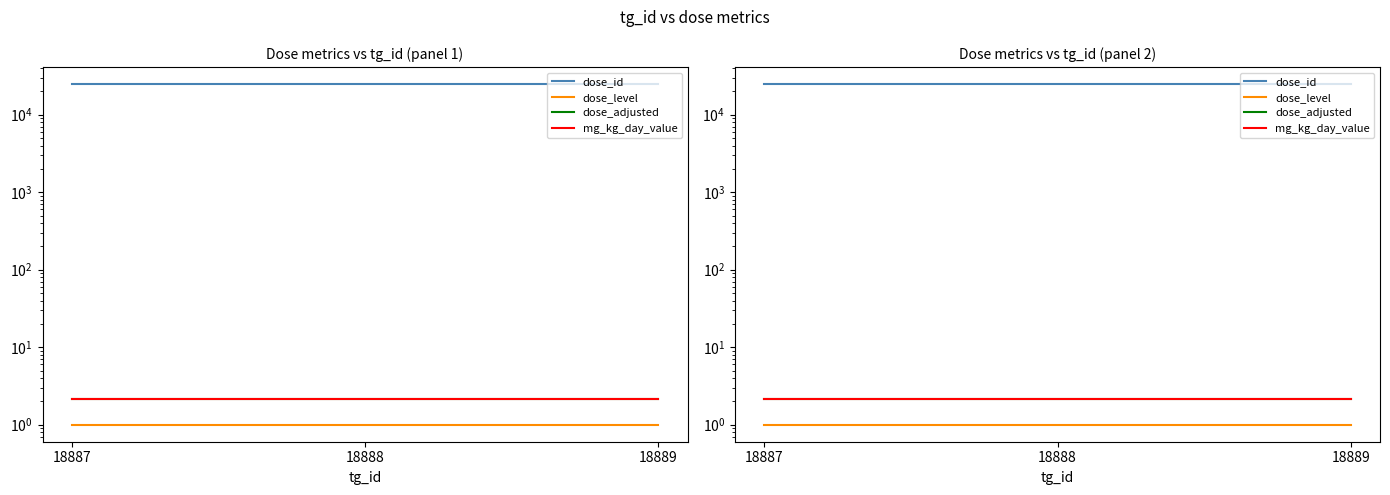

What is the sum of the dose_adjusted values at 18887 and 18889?

4.3